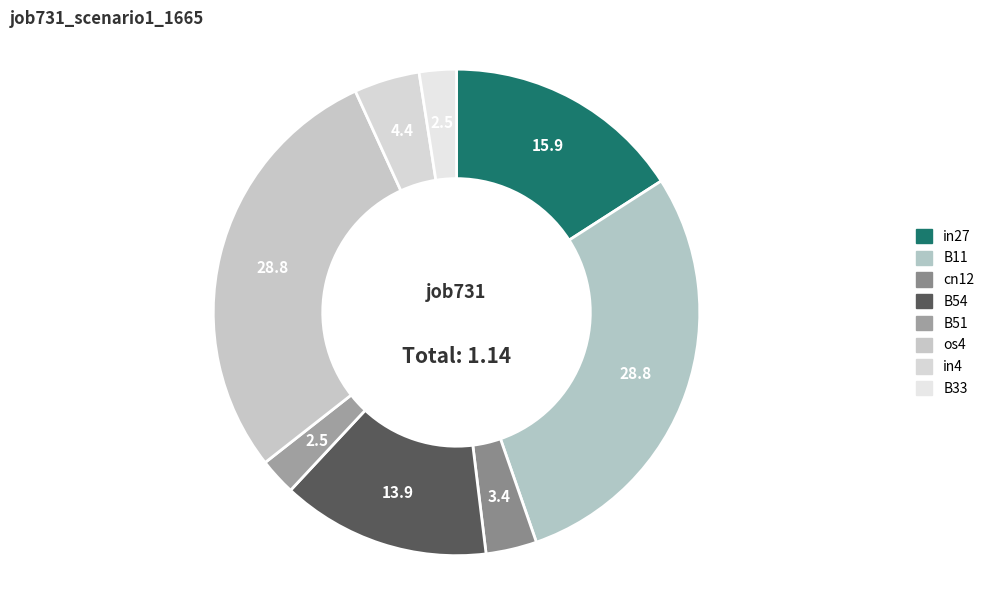

How many segments does this pie chart have?

8